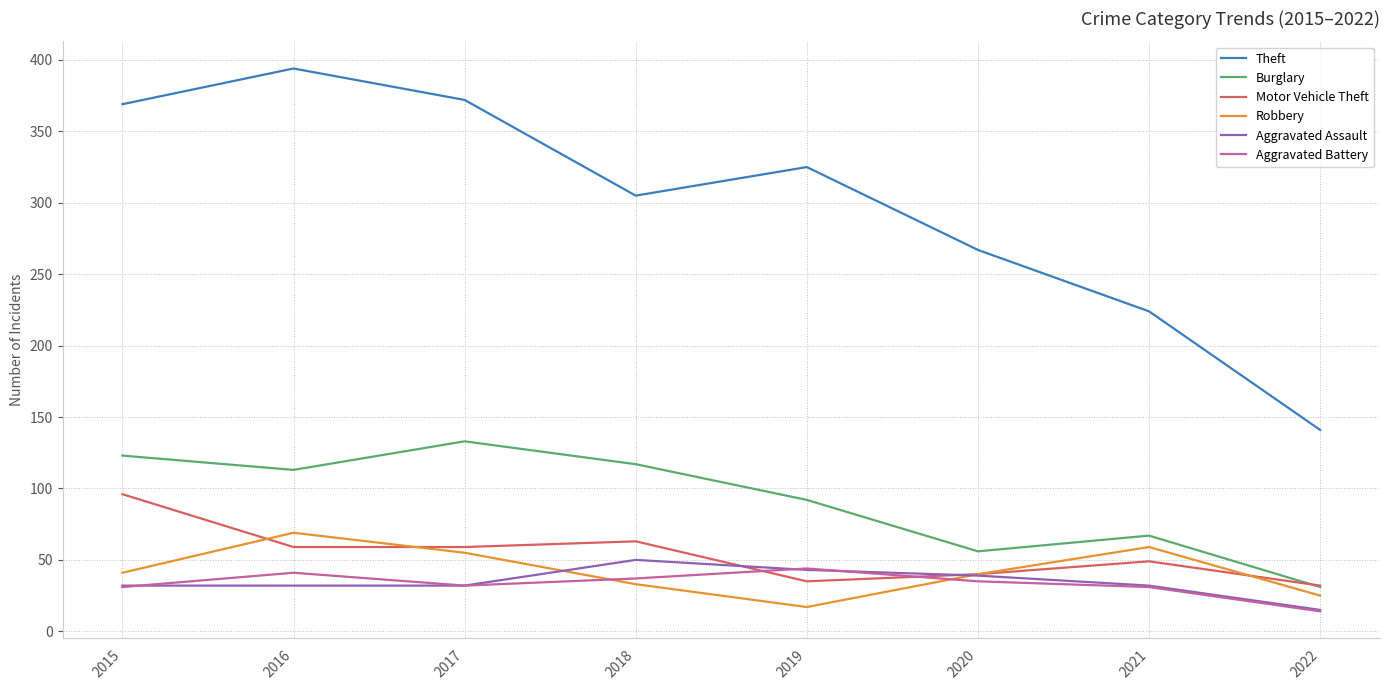

True or false: Motor Vehicle Theft has a value of 62 at 2015.

False